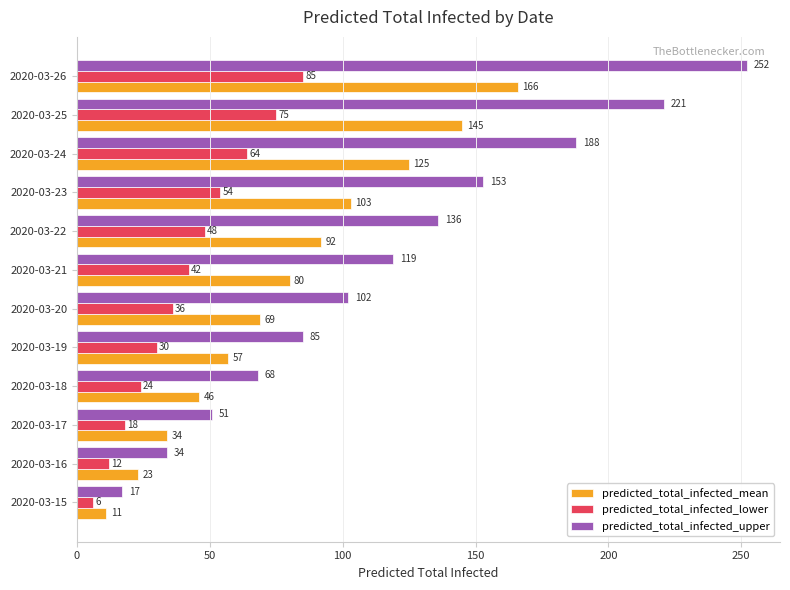

What is the average value of the predicted_total_infected_lower series?

41